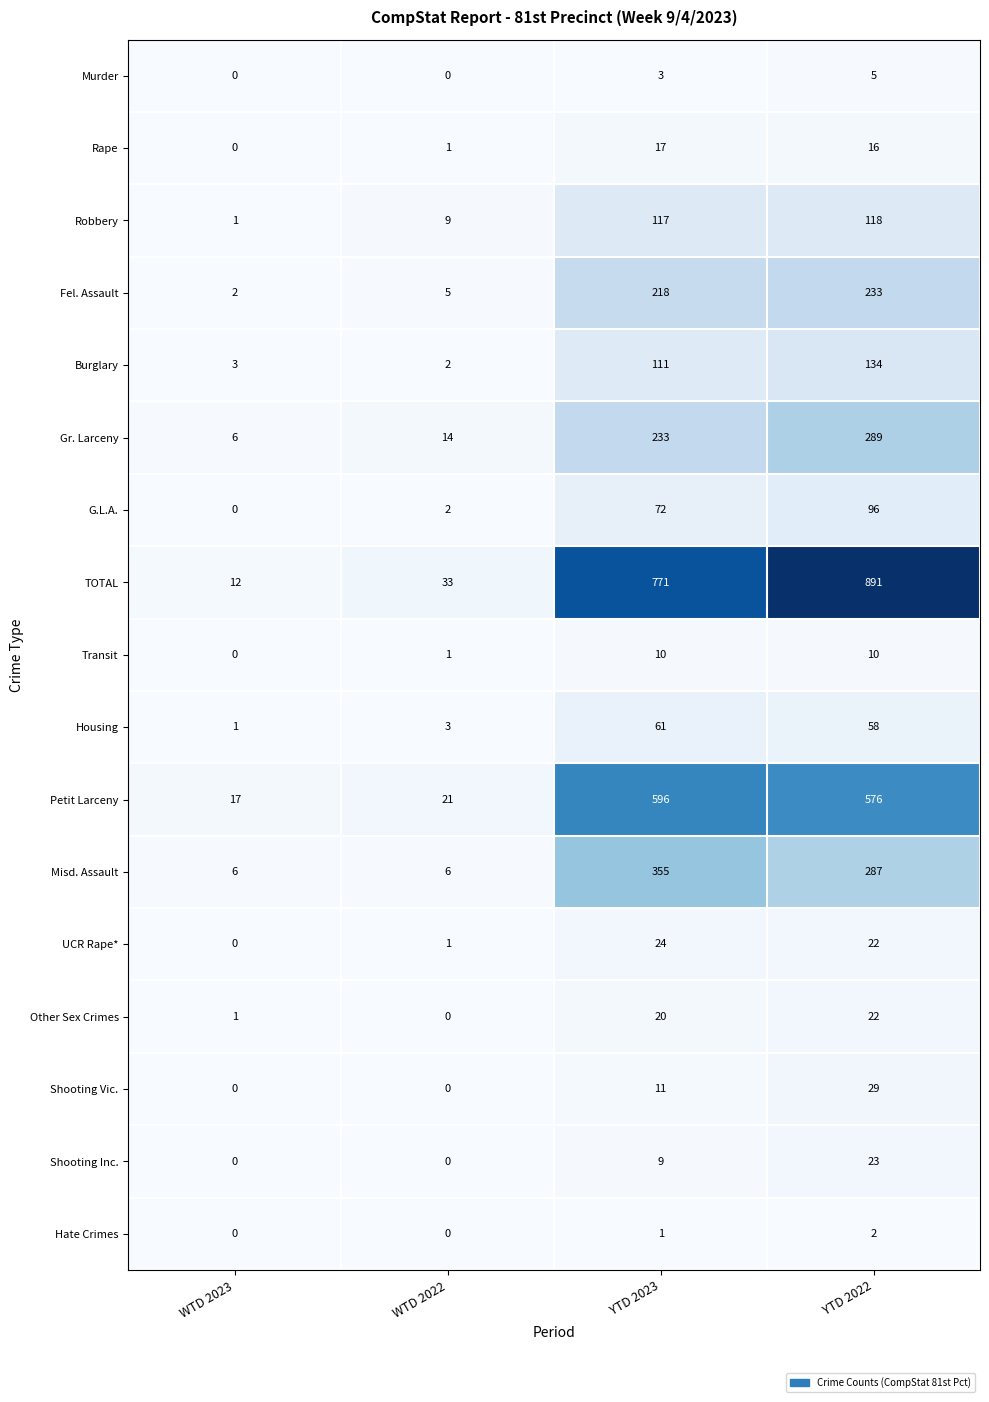

What is the difference between the Shooting Inc. values at WTD 2022 and YTD 2022?

23